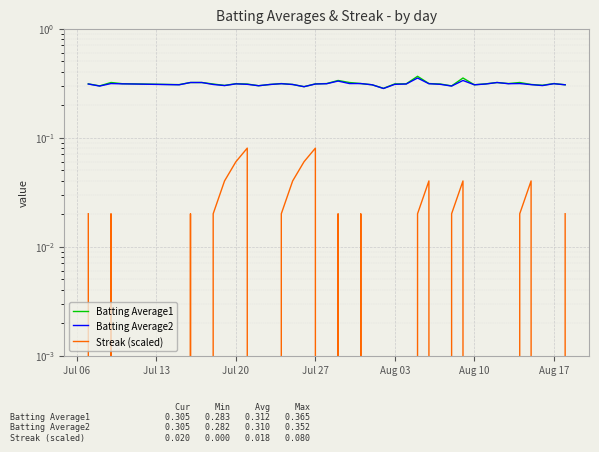

True or false: Batting Average1 and Streak (scaled) intersect in this chart.

False